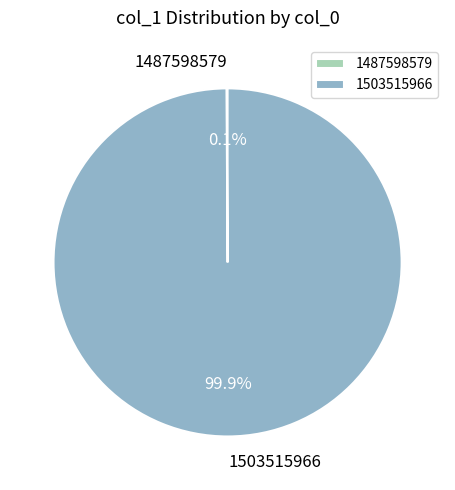

Is 1503515966 the majority of the pie?

Yes